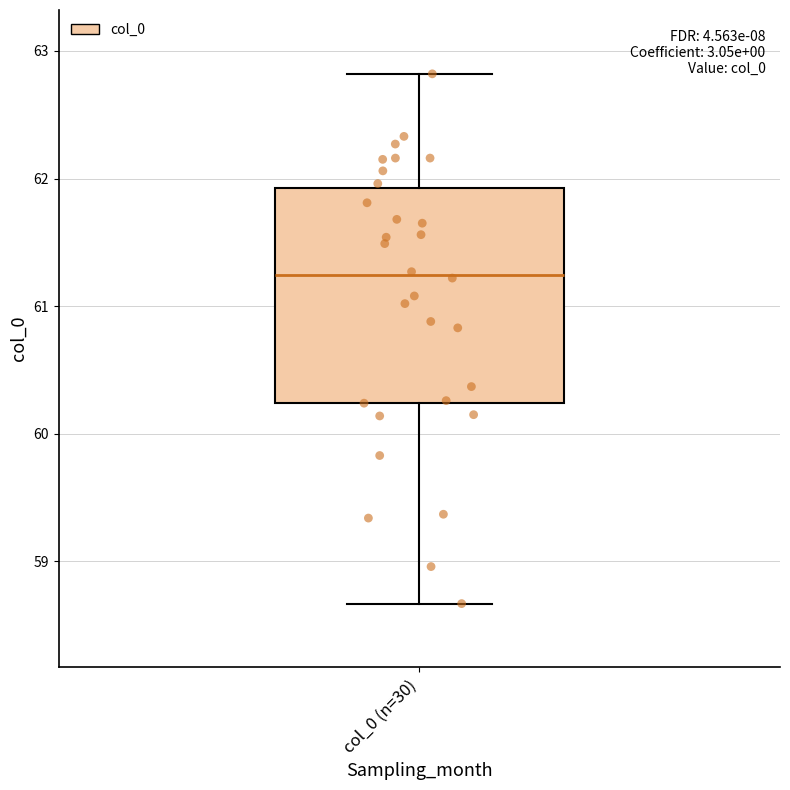

Read this box plot against the y-axis: the position of the median line, the range covered by the box, and the ends of both whiskers. The values are not printed on the chart, so give them approximately, as read against the axis.

median 61.2, box 60.2 to 61.9, whiskers 58.7 to 62.8